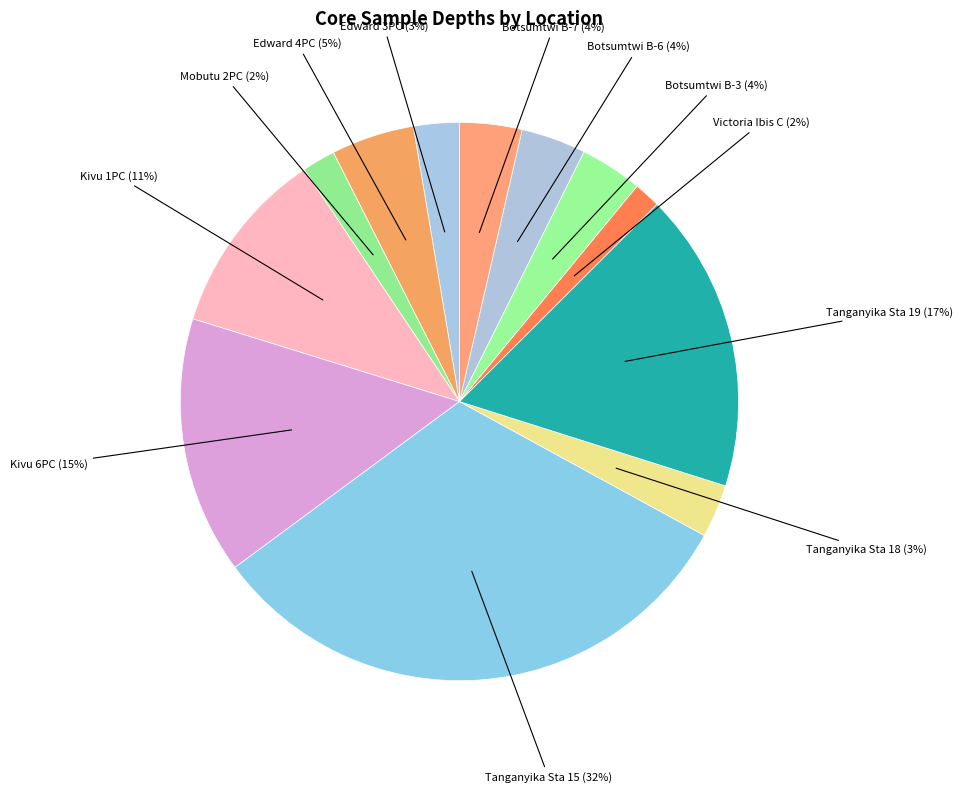

What percentage is the Botsumtwi B-6 slice, to the nearest percent?

4%